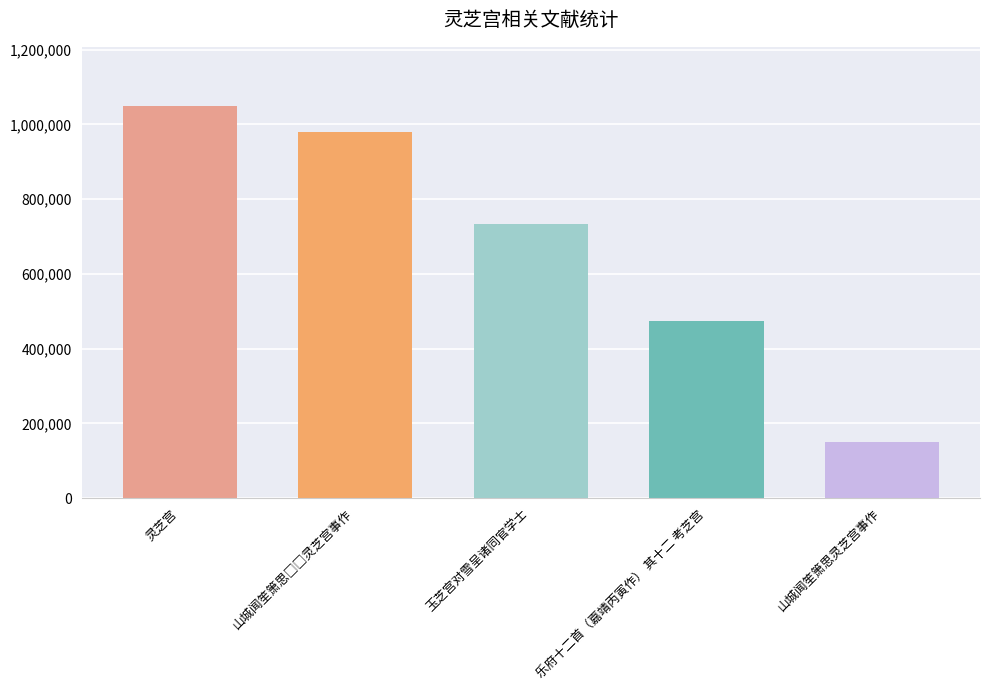

What is the difference between the maximum and minimum values?

899965